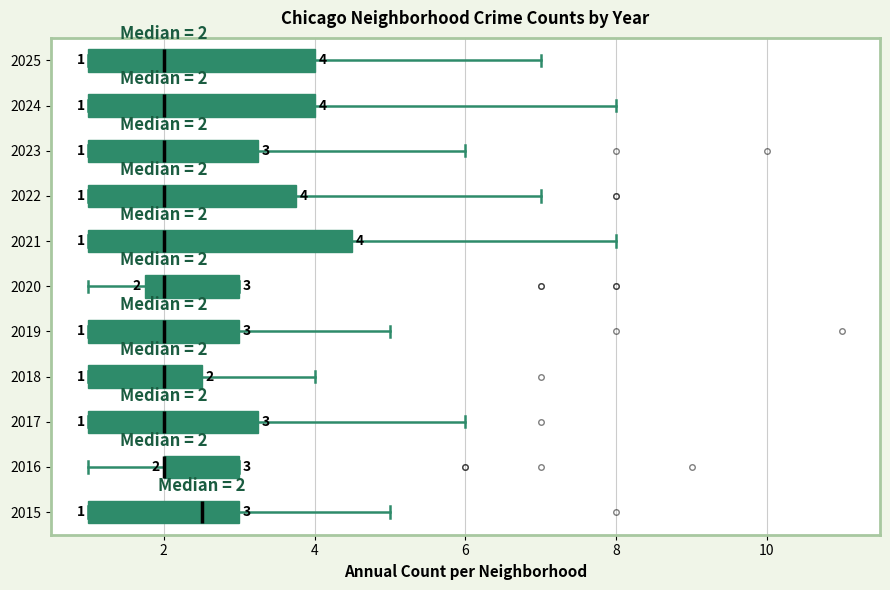

Which box is the widest, from its left edge to its right edge?

2021